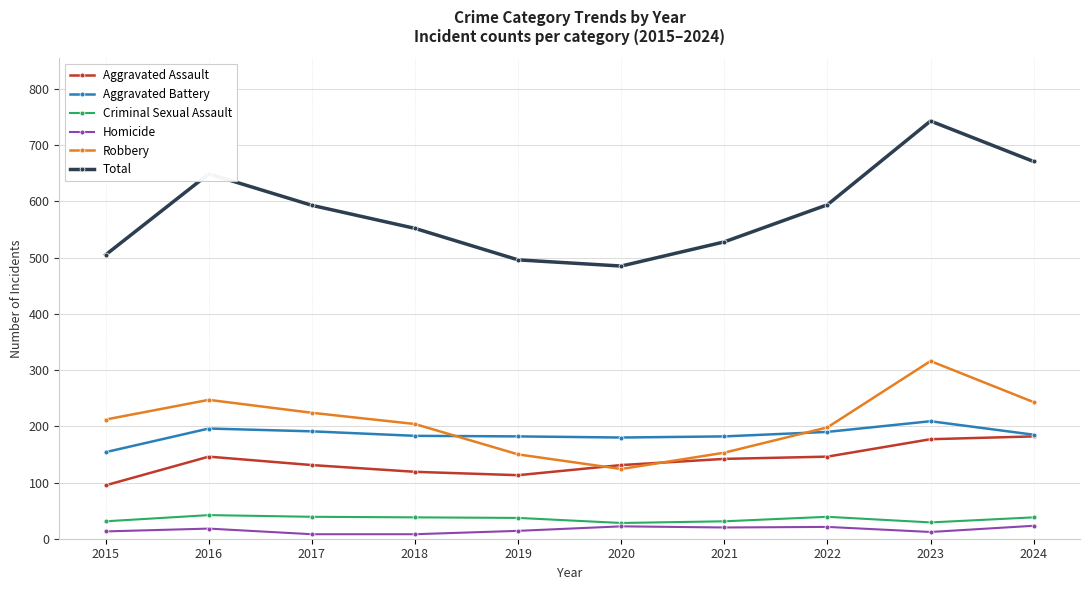

What is the difference between the Total values at 2020 and 2022?

109